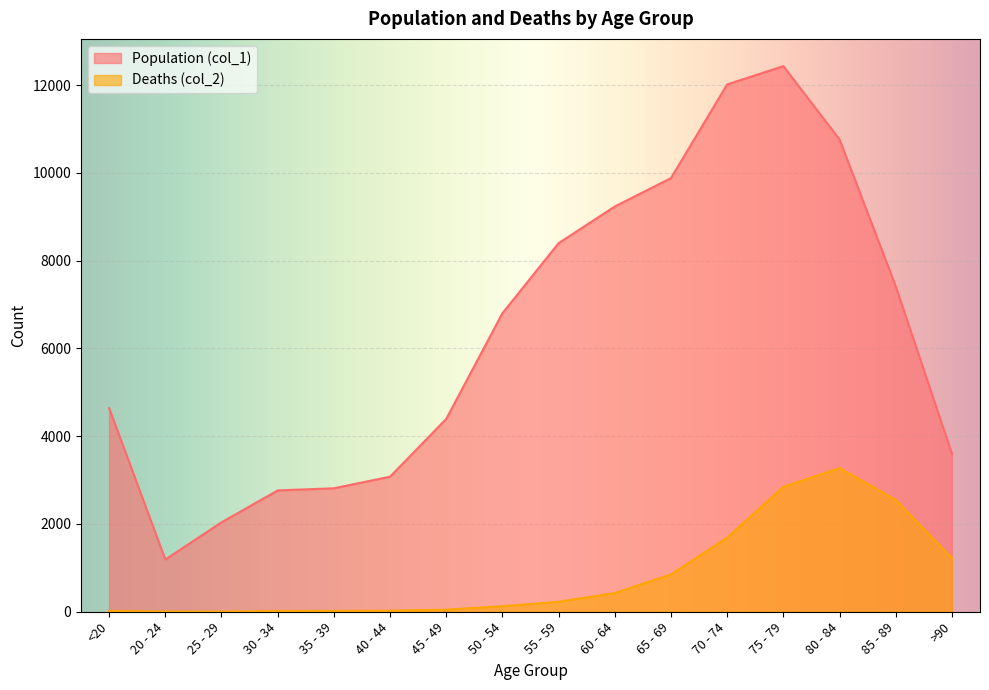

What is the difference between the Population (col_1) values at 50 - 54 and 60 - 64?

2433